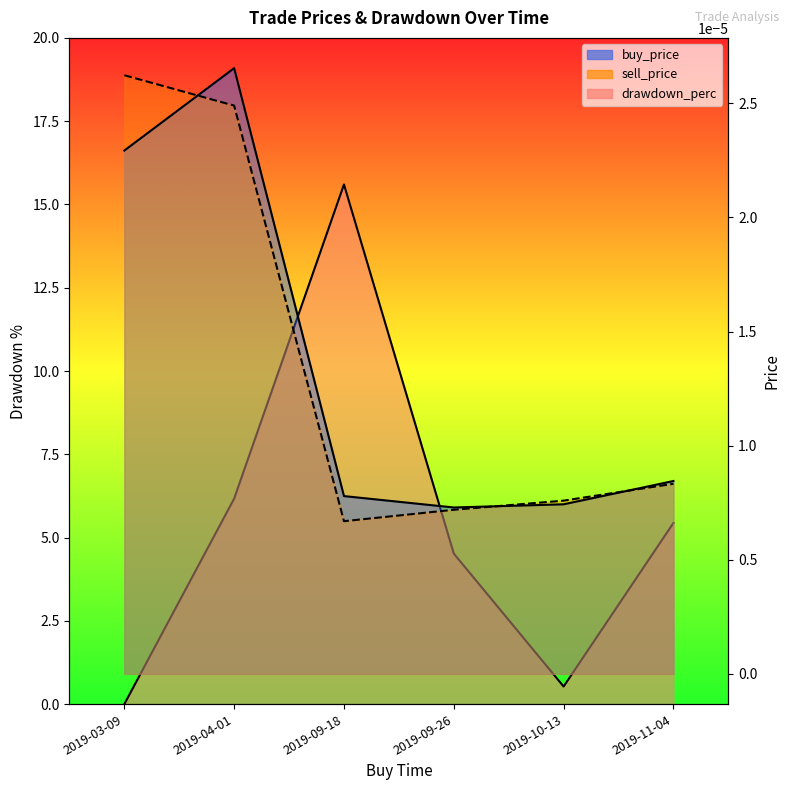

How many times do buy_price and drawdown_perc cross each other?

1